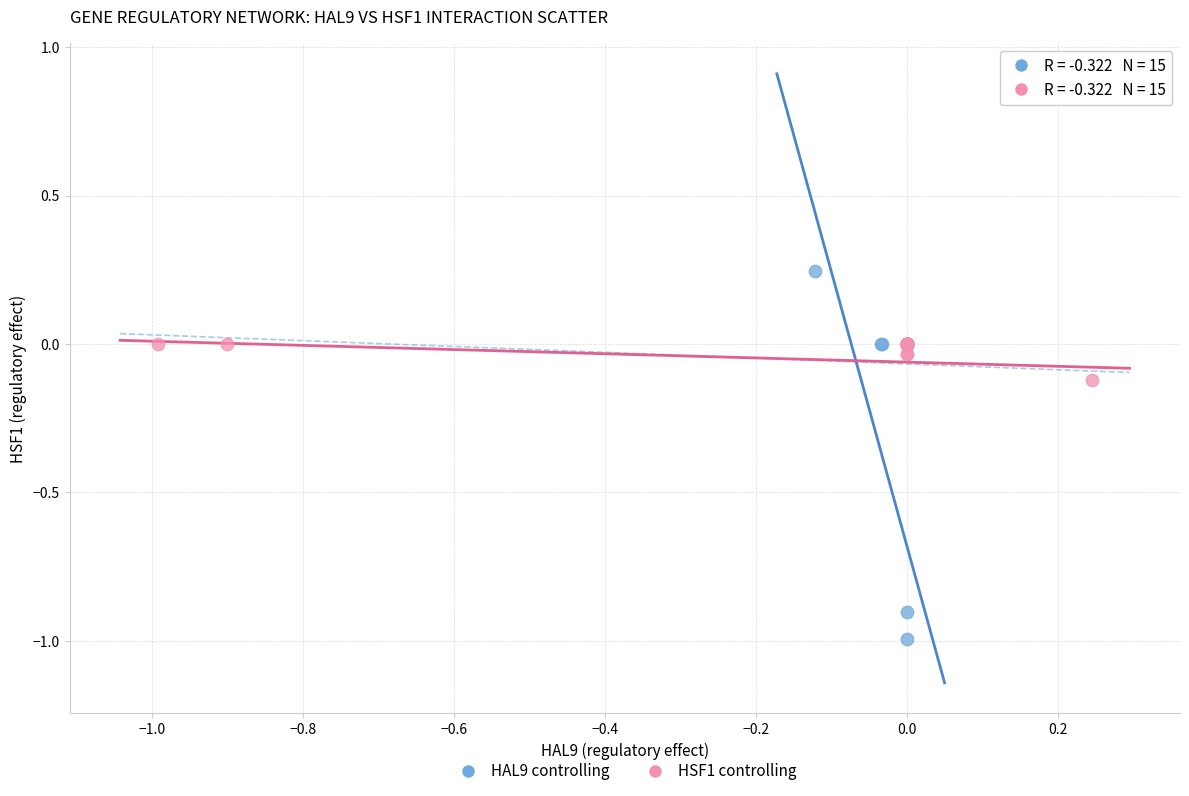

Which series contains the lowest Y value?

HAL9 controlling